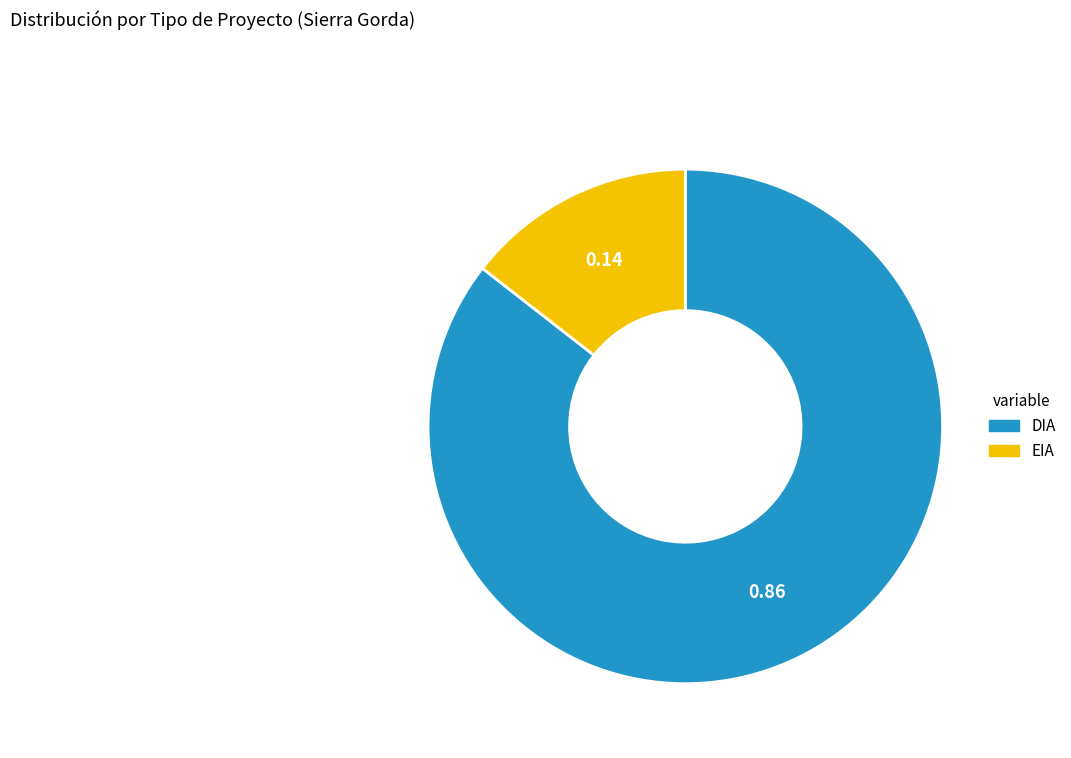

Count the number of slices in the pie.

2